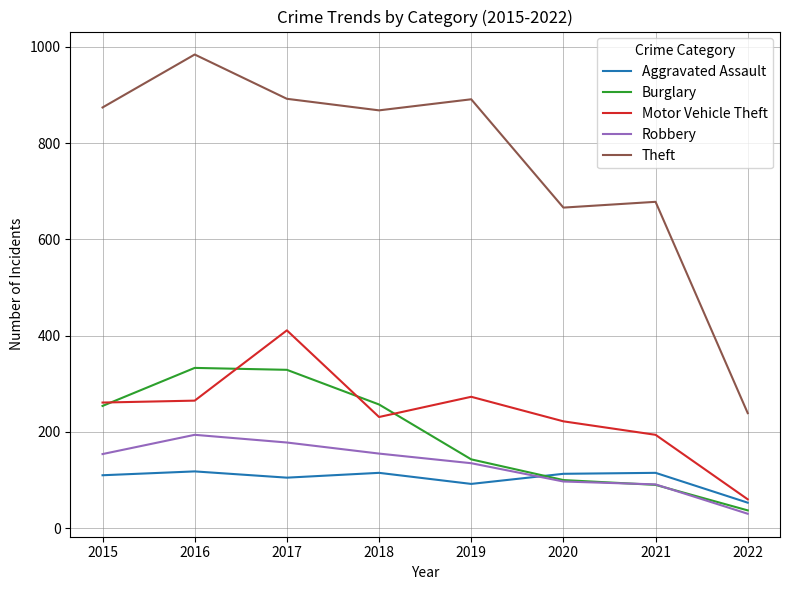

At how many categories does at least one series exceed 360?

7